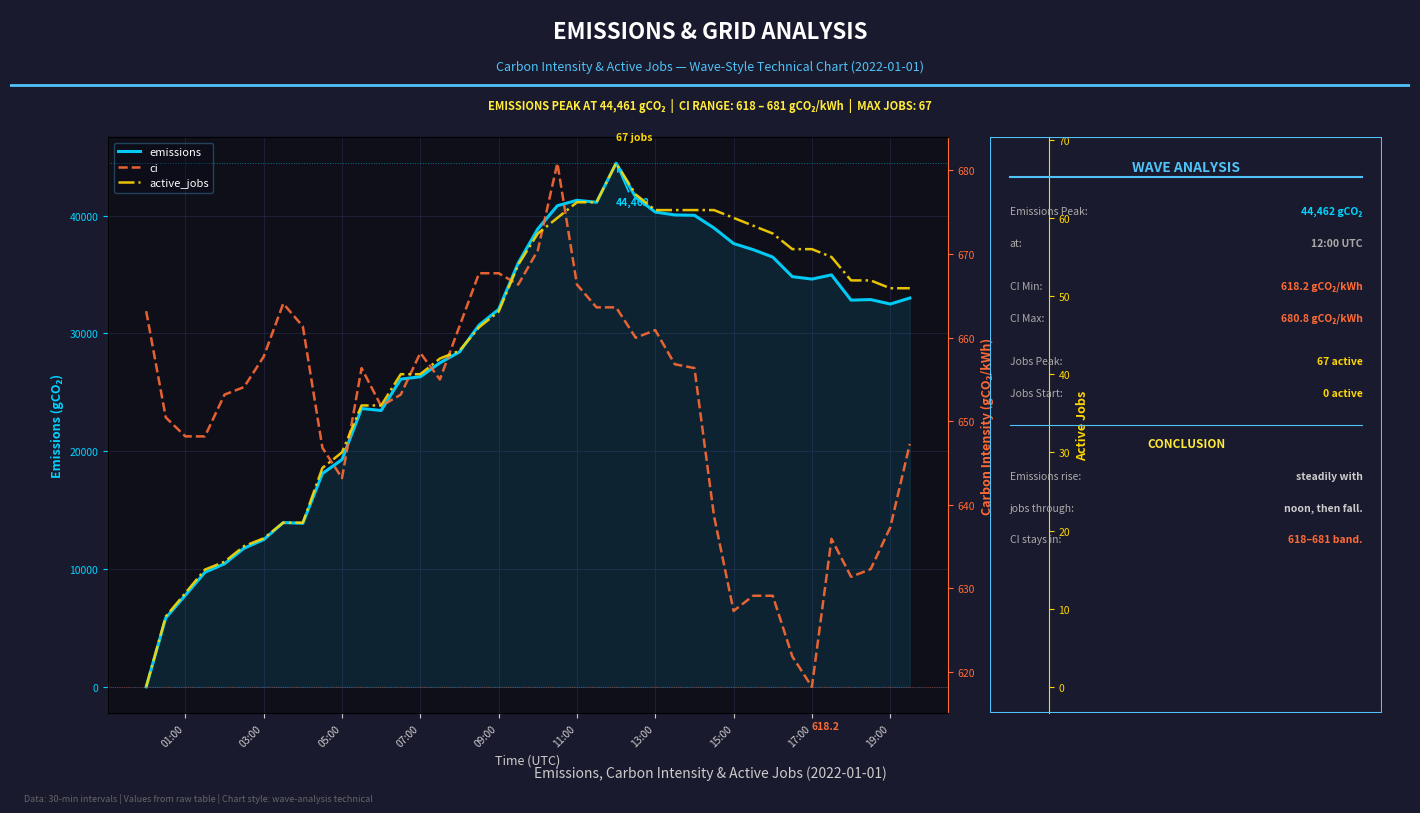

True or false: emissions has a value of 28686.1 at 11:00.

False